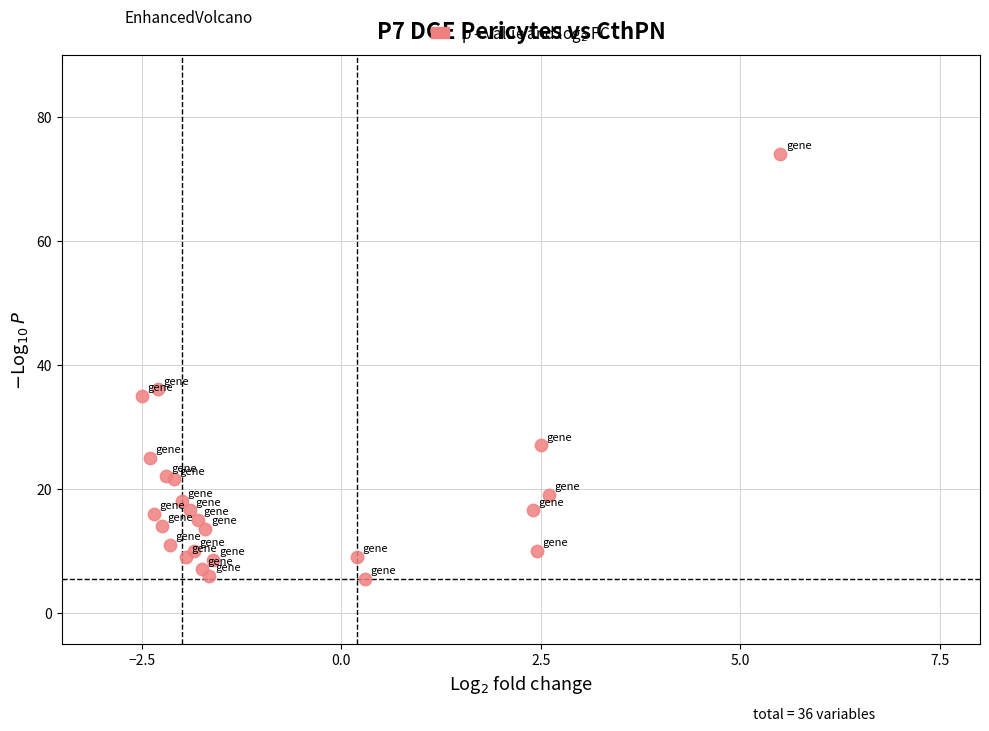

What Y value in the scatter plot is closest to 39?

36.0